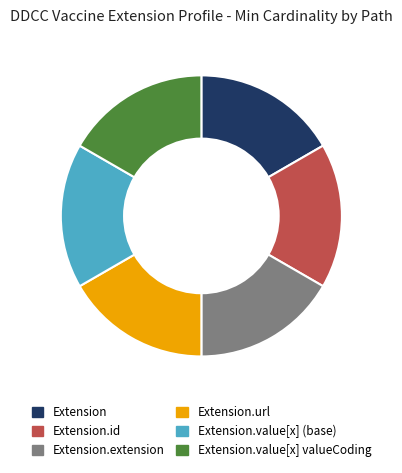

Is there a majority slice in this chart?

No